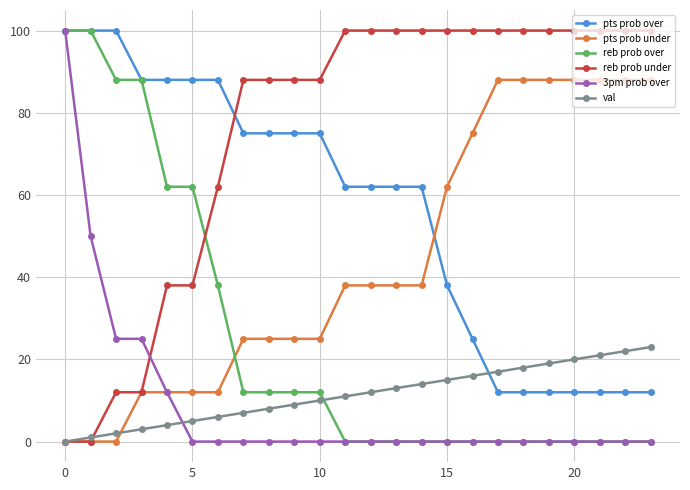

At how many categories does at least one series exceed 19?

24